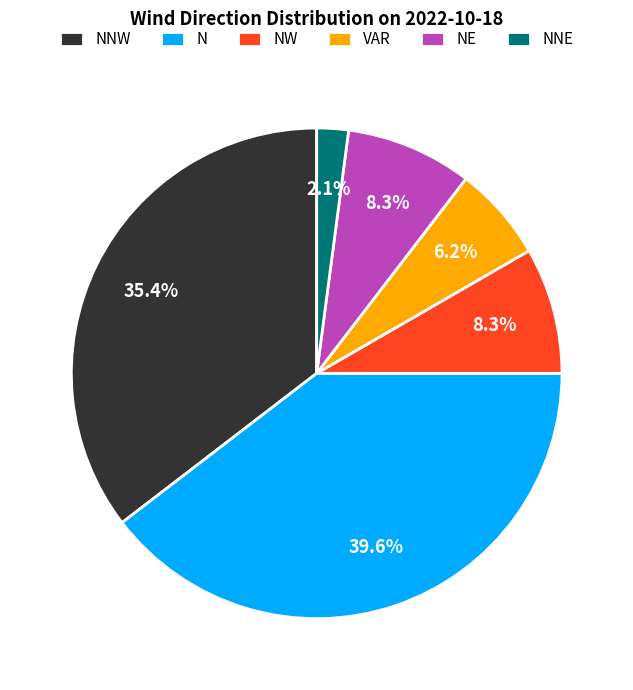

Between N and NNW, which is larger?

N